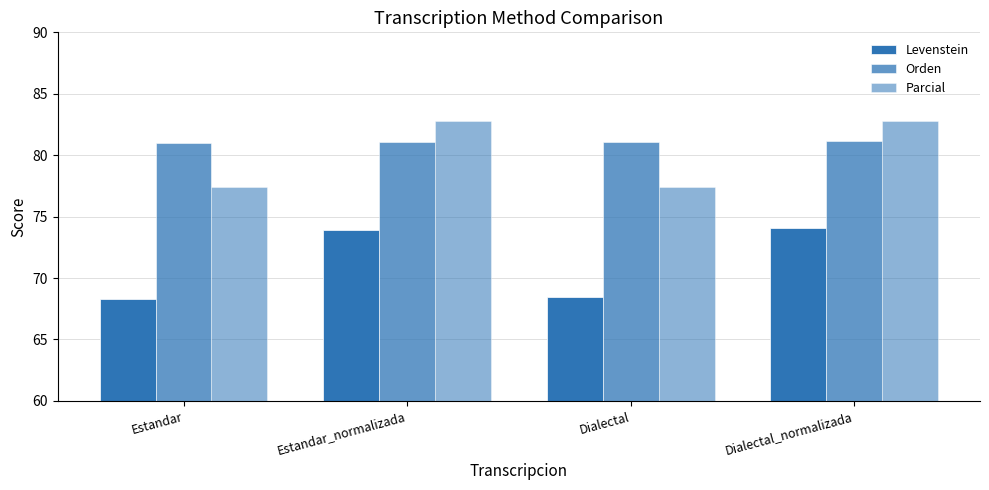

Reading left to right, list all the values displayed in this chart.

Levenstein: Estandar=68.3	Estandar_normalizada=73.9	Dialectal=68.4	Dialectal_normalizada=74.0
Orden: Estandar=81.0	Estandar_normalizada=81.1	Dialectal=81.1	Dialectal_normalizada=81.2
Parcial: Estandar=77.4	Estandar_normalizada=82.8	Dialectal=77.4	Dialectal_normalizada=82.8